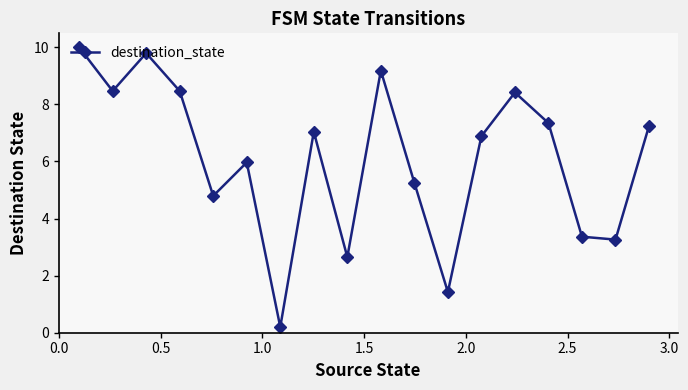

What is the sum of all values?

109.8